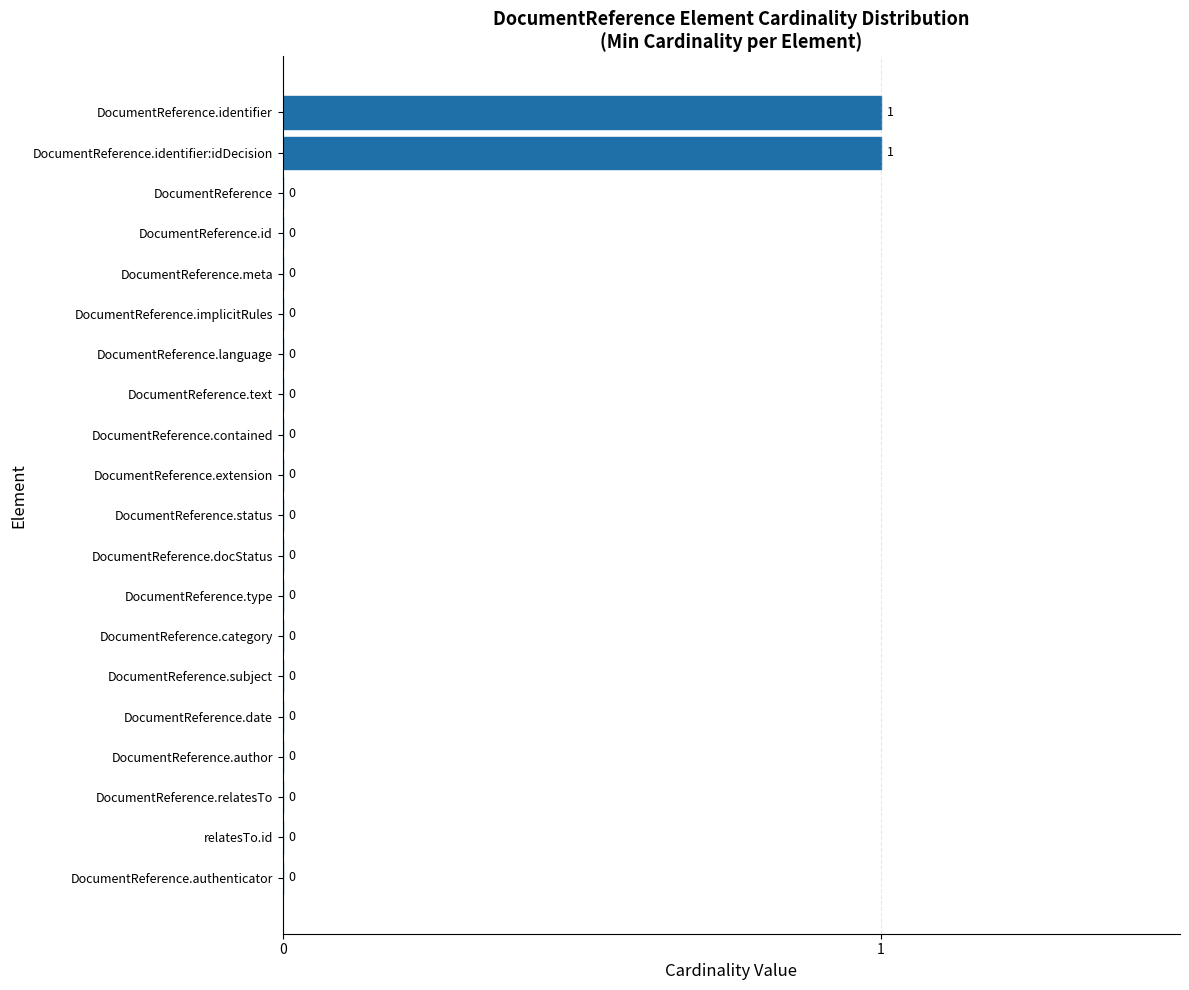

Does the chart contain stacked bars?

No